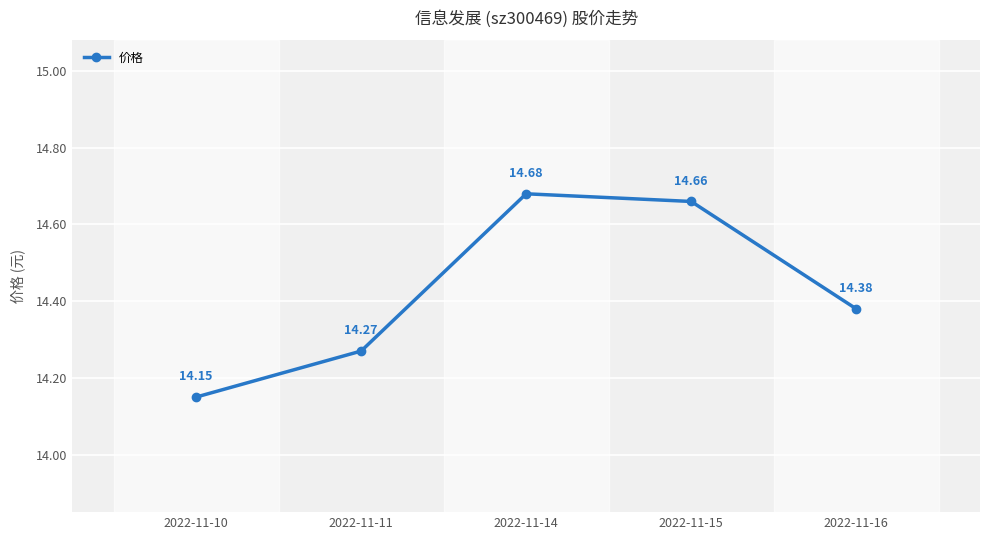

What is the value of the 2nd point from the left?

14.3